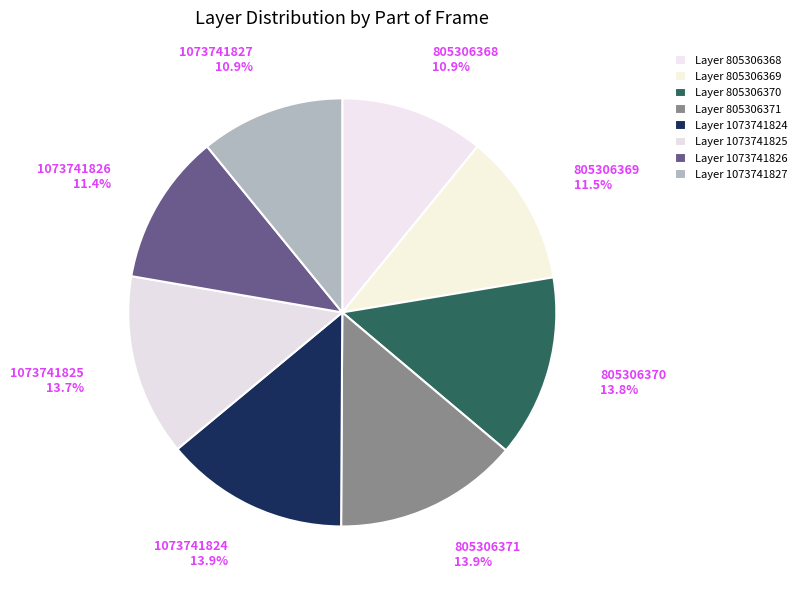

How many segments does this pie chart have?

8